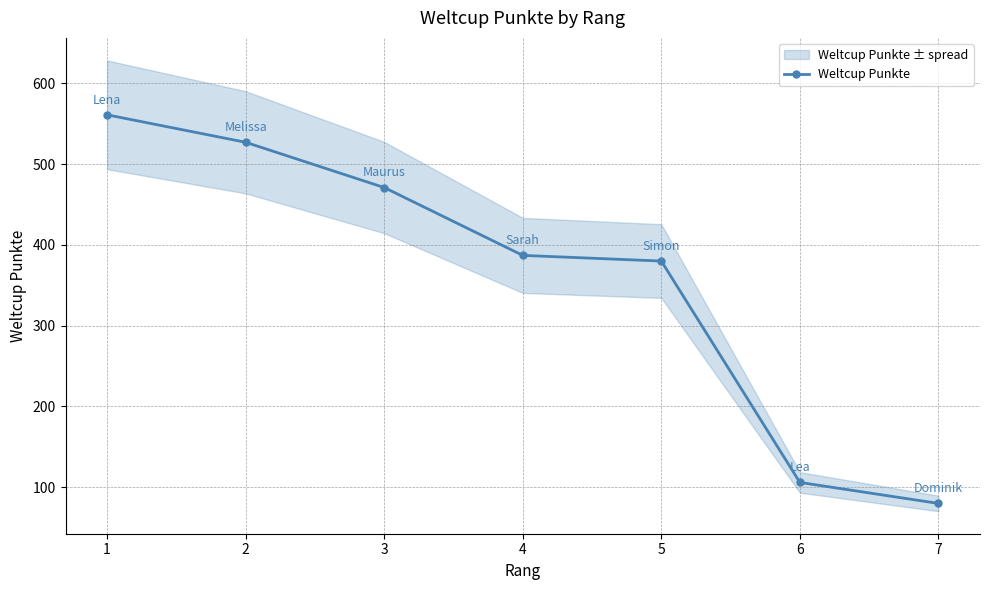

Which has a higher value, 5 or 2?

2